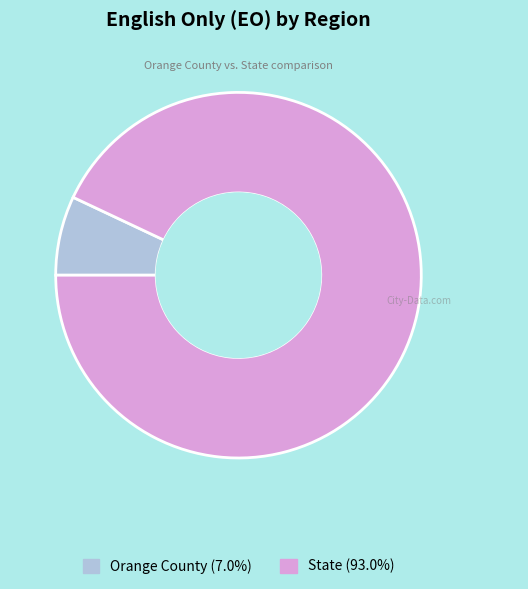

Do Orange County and State together represent more than half of the pie?

Yes